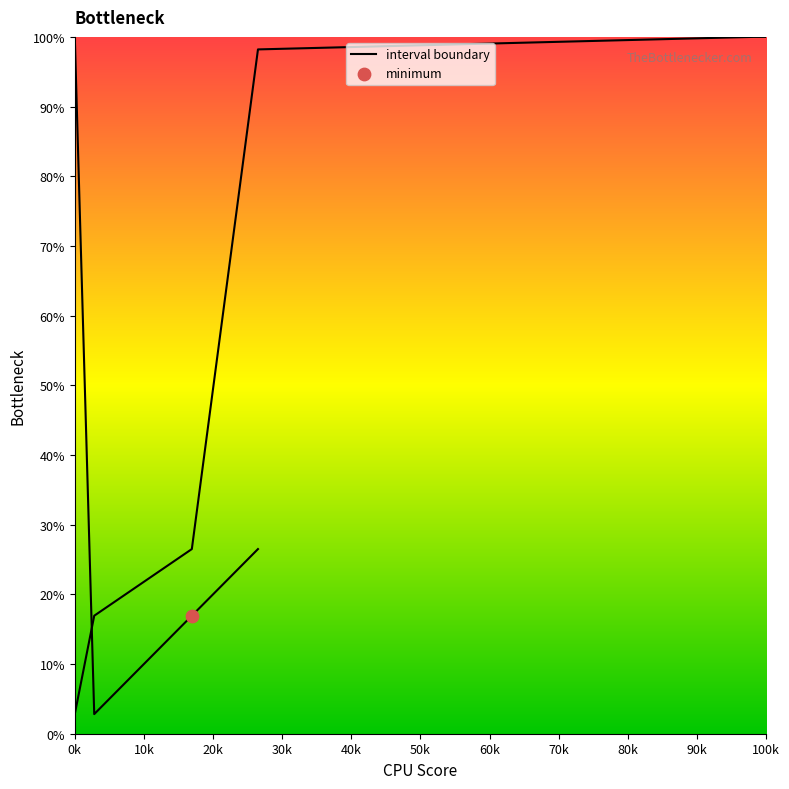

What is the ratio of the value at 30k to the value at 10k?

5.8